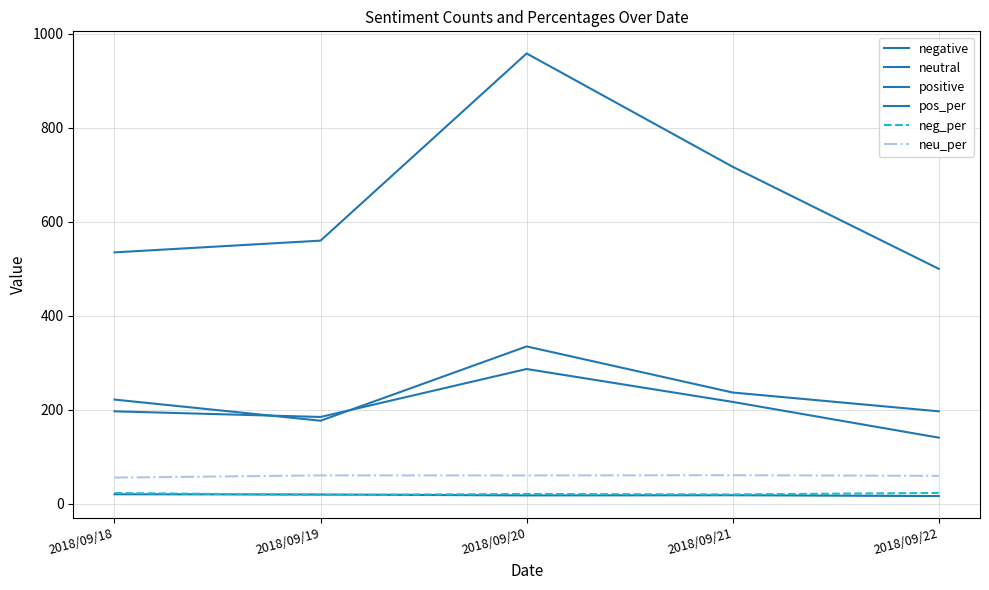

Reading right to left, extract all data points from this chart.

negative: 197.0	237.0	335.0	177.0	222.0
neutral: 500.0	717.0	958.0	560.0	535.0
positive: 141.0	217.0	287.0	185.0	197.0
pos_per: 16.8	18.5	18.2	20.1	20.6
neg_per: 23.5	20.2	21.2	19.2	23.3
neu_per: 59.7	61.2	60.6	60.7	56.1